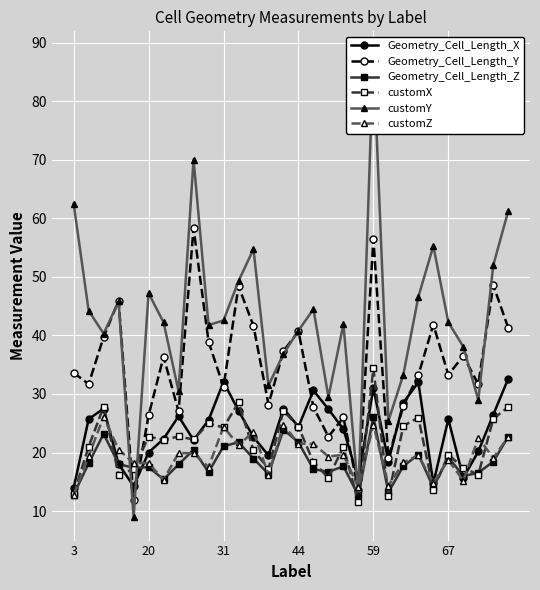

Does the chart display data point markers on the line(s)?

Yes